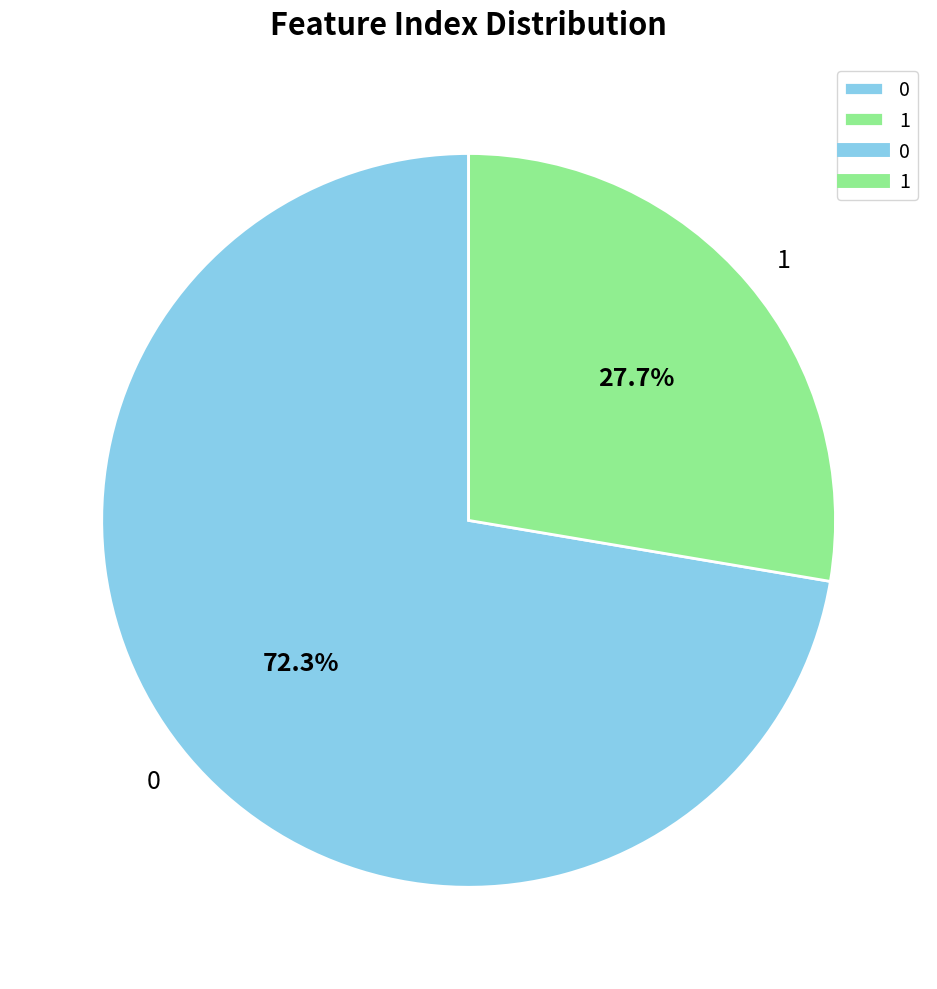

The 1 slice represents 18% of the pie. True or false?

False